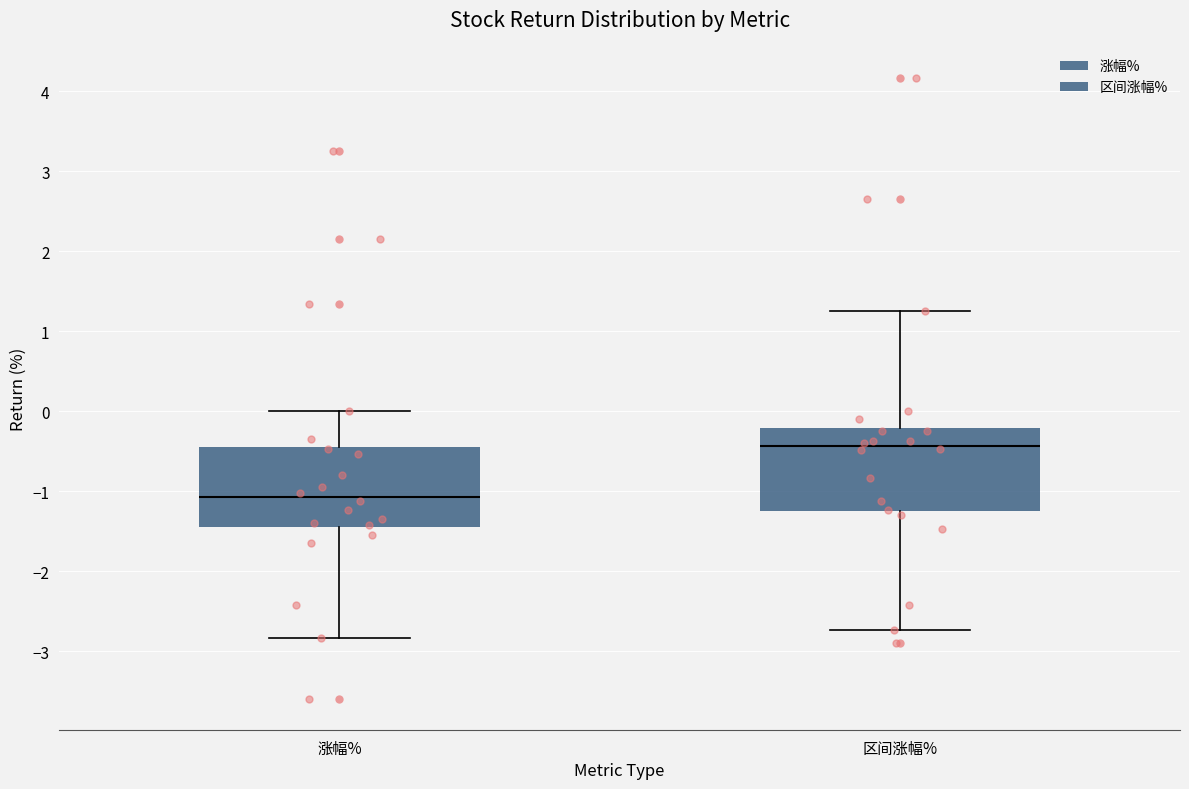

Where does the median line of the box for 区间涨幅% sit on the y-axis? The values are not printed on the chart, so give them approximately, as read against the axis.

-0.4